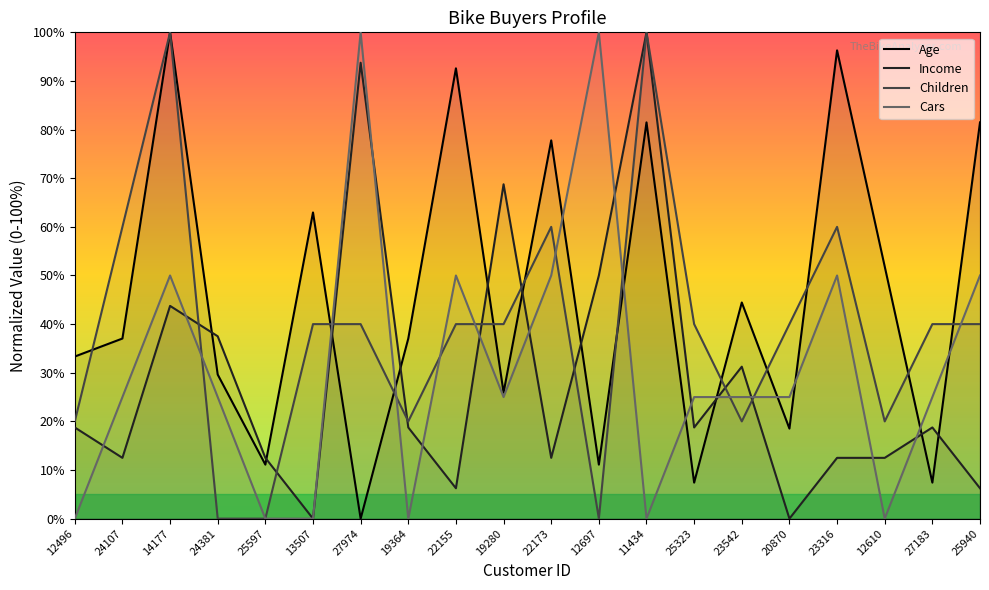

What is the highest value of the Income series?

100.0